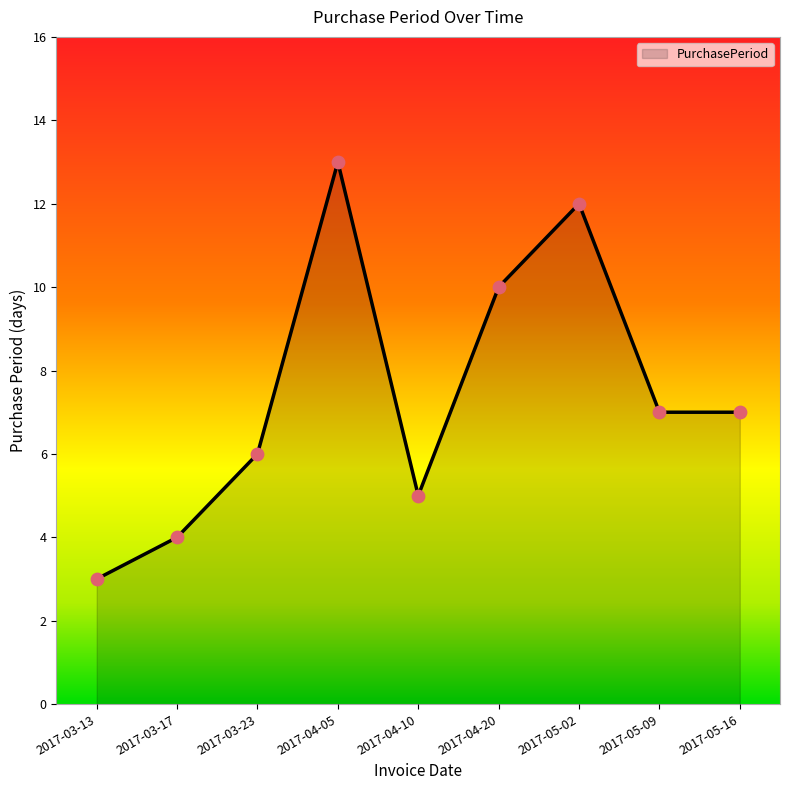

What is the change in value from 2017-03-23 to 2017-04-20?

+4